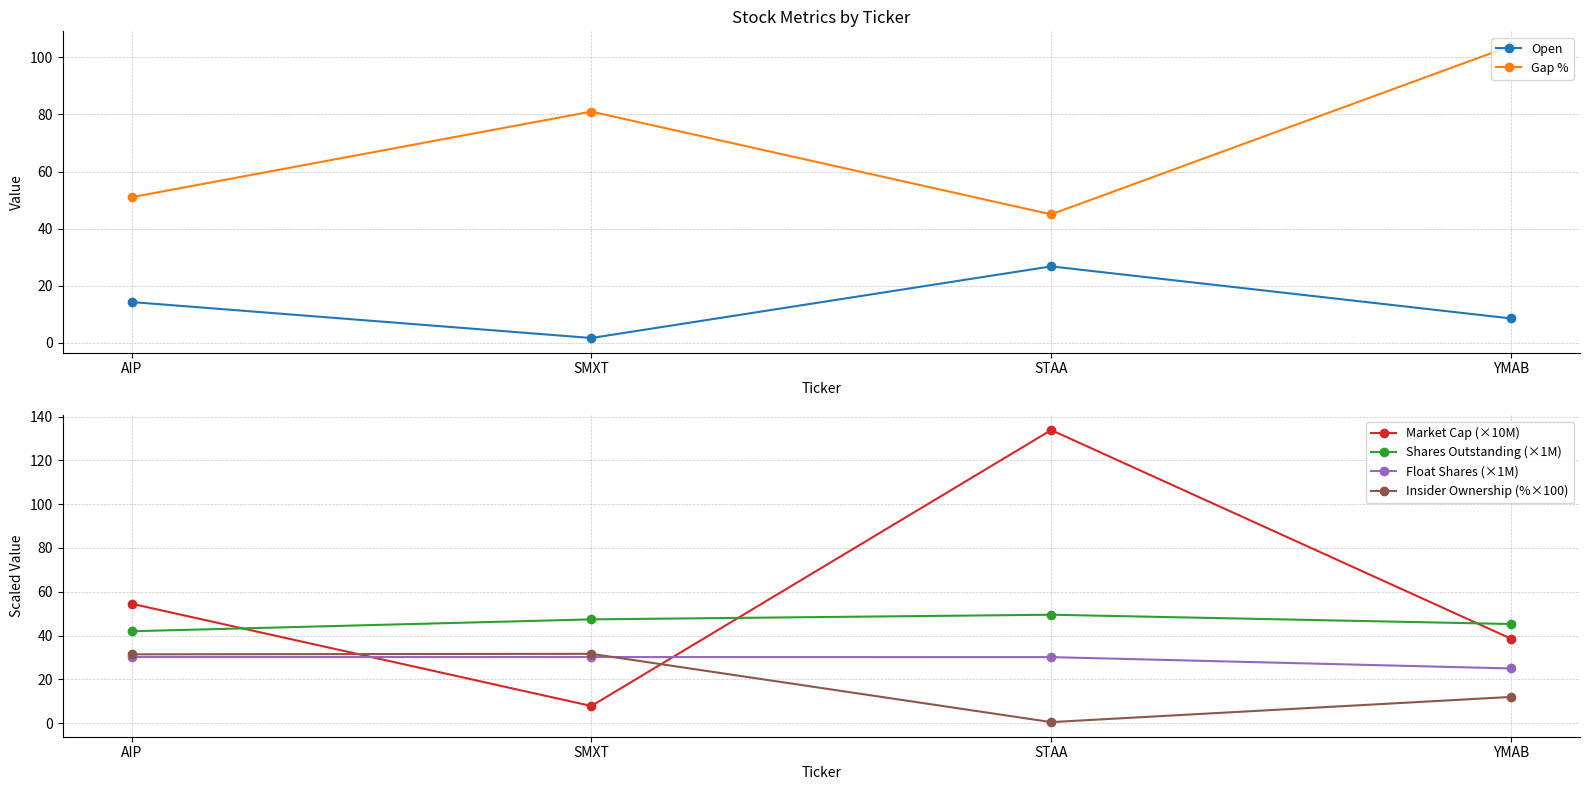

What is the value of the Insider Ownership (%×100) point at the 2nd from the left?

31.7